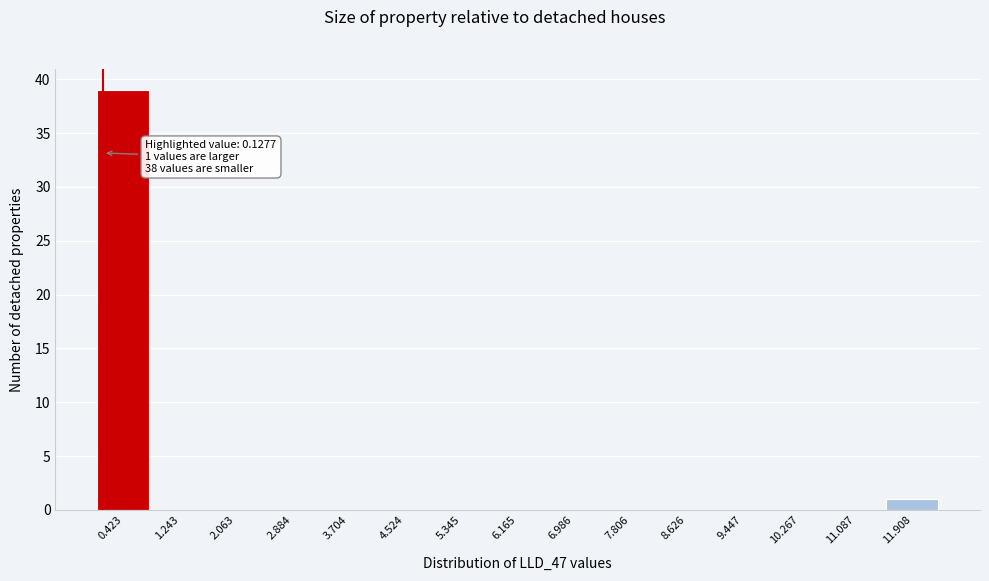

Over which range of the x-axis is the bar tallest?

0.0 to 0.8